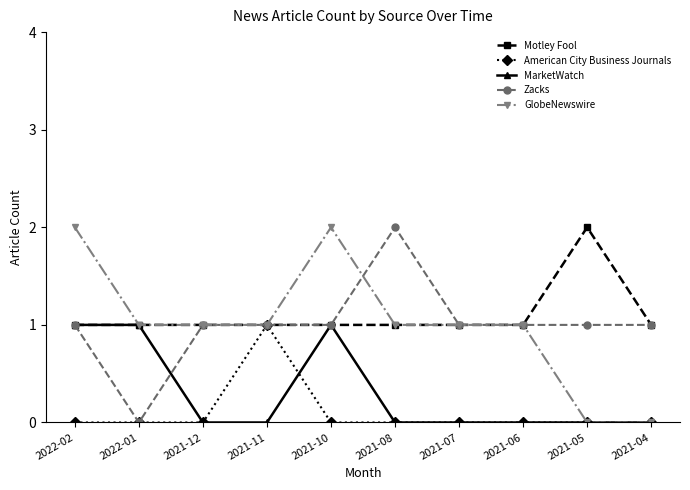

How many GlobeNewswire values are between 1 and 2?

8